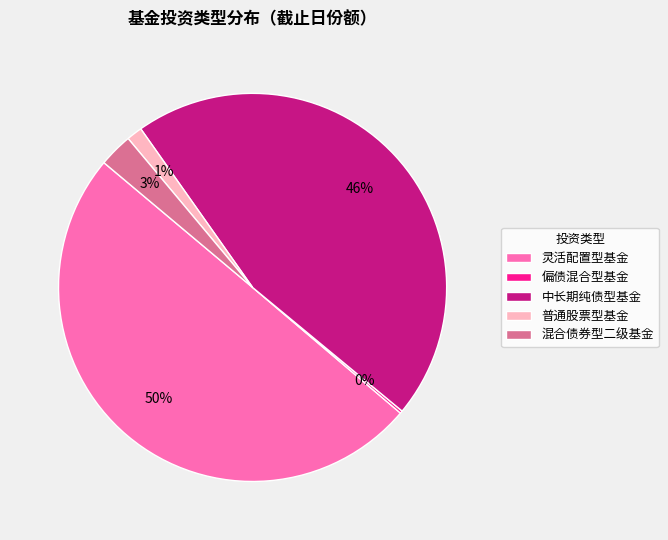

True or false: 混合债券型二级基金 accounts for 3% of the total.

True